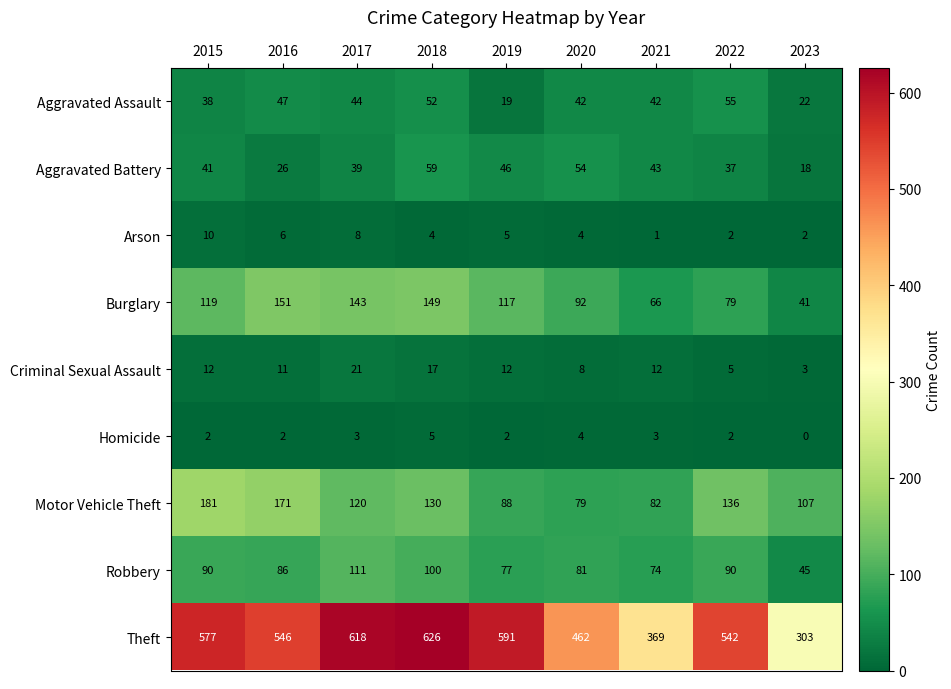

At which label is Theft closest to 464?

2020